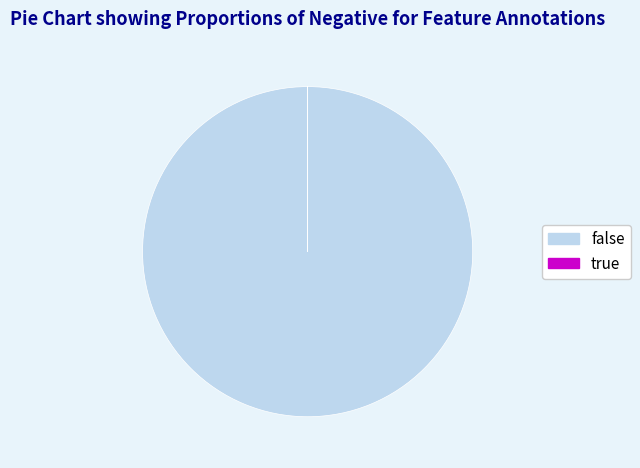

Which slice is the largest?

false